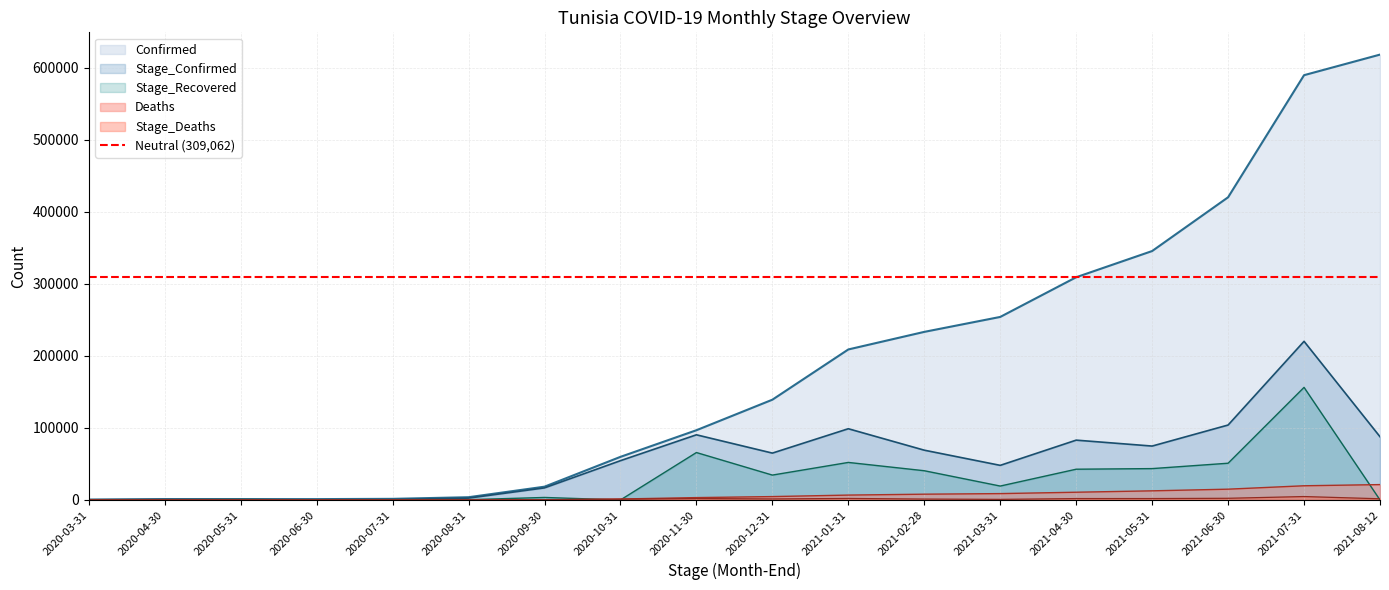

What is the average value of the Deaths series?

6261